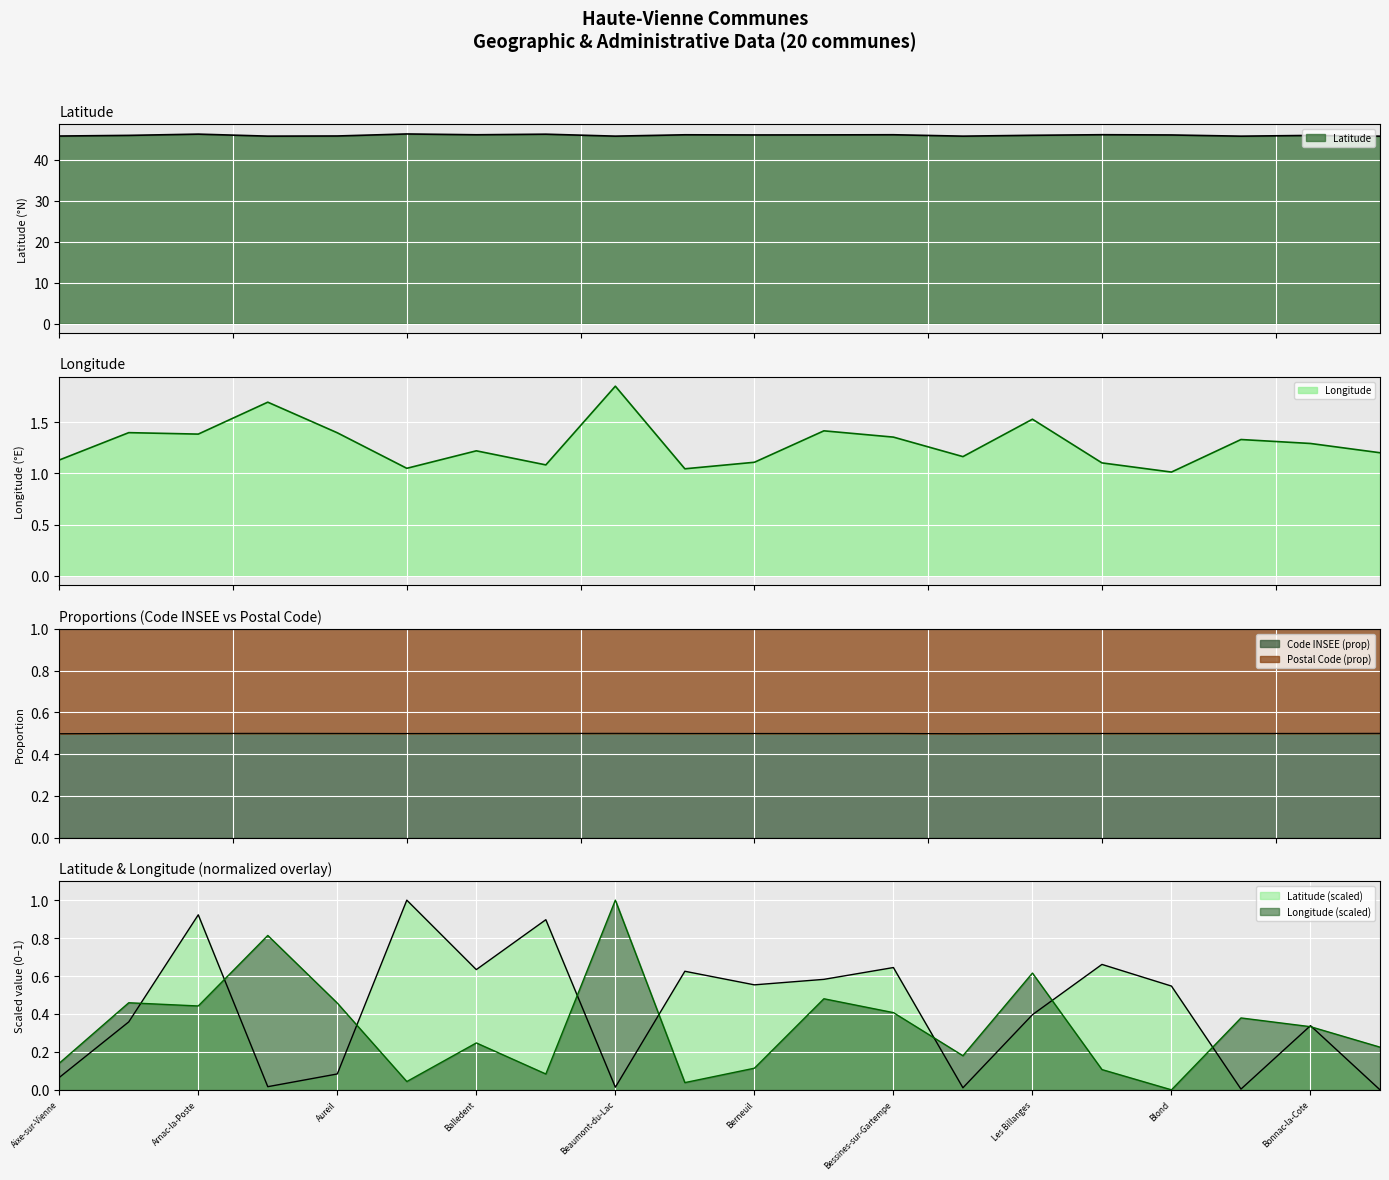

True or false: Longitude and Postal Code cross at least once.

False